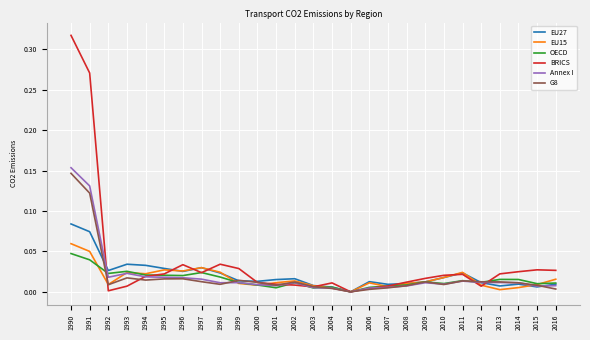

Is the value of OECD at 1996 greater than the value of BRICS at 1996?

No